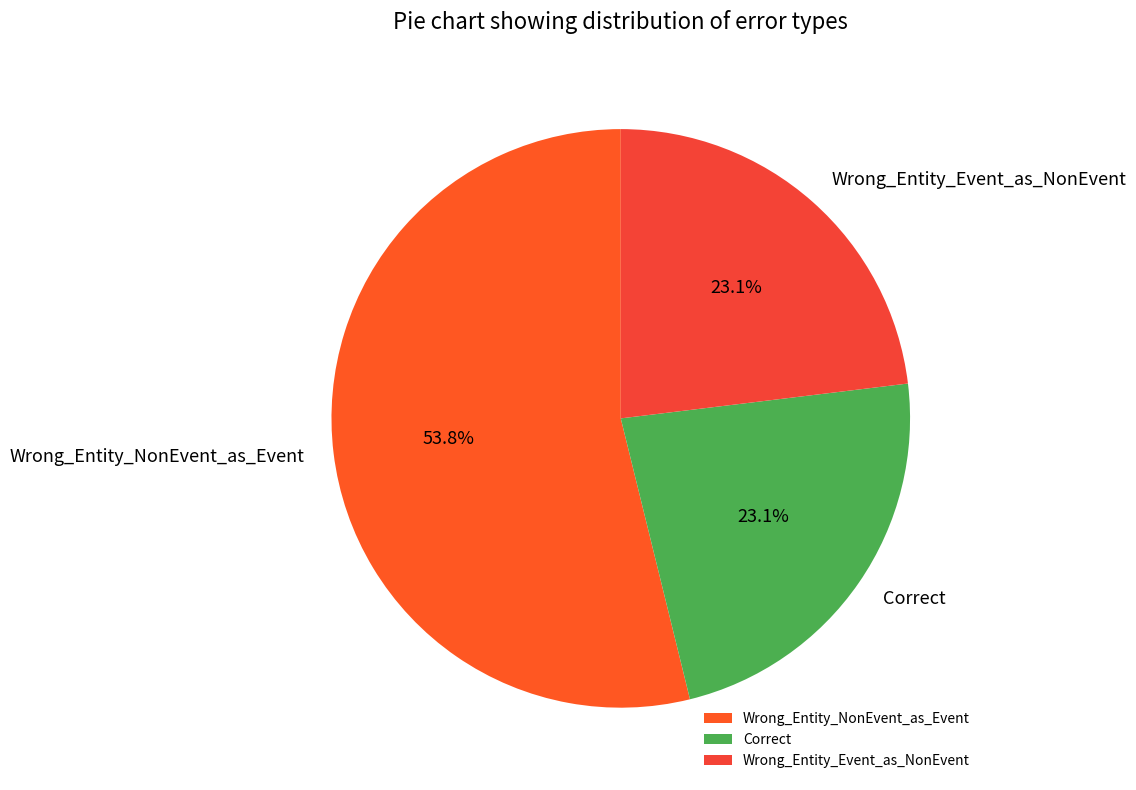

What is the largest slice in the pie chart?

Wrong_Entity_NonEvent_as_Event